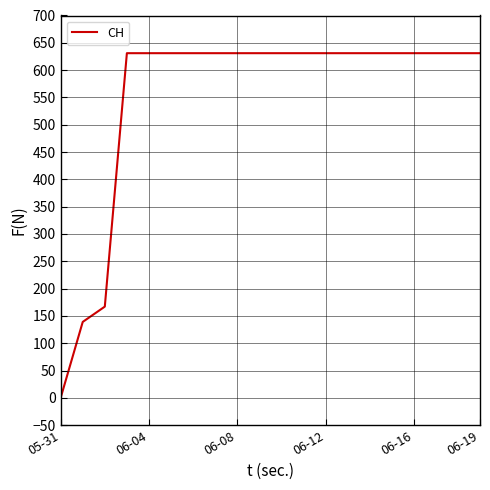

What is the maximum value shown in the chart?

631